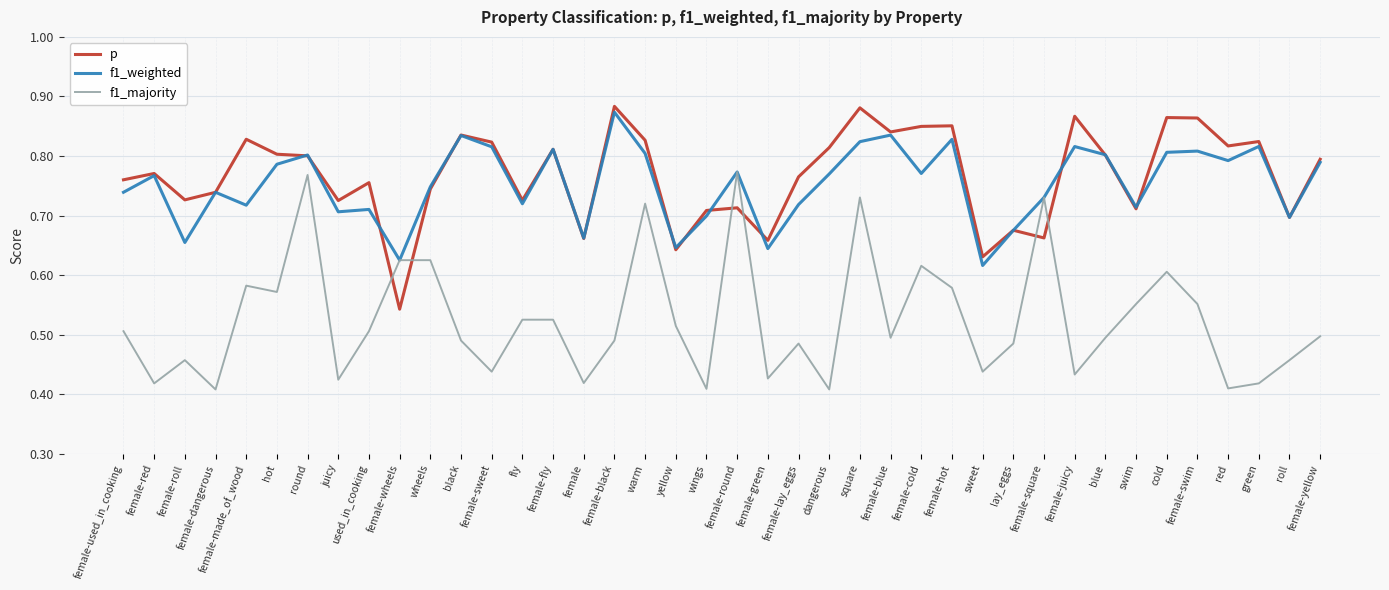

The f1_majority series shows 0.2 at swim. True or false?

False